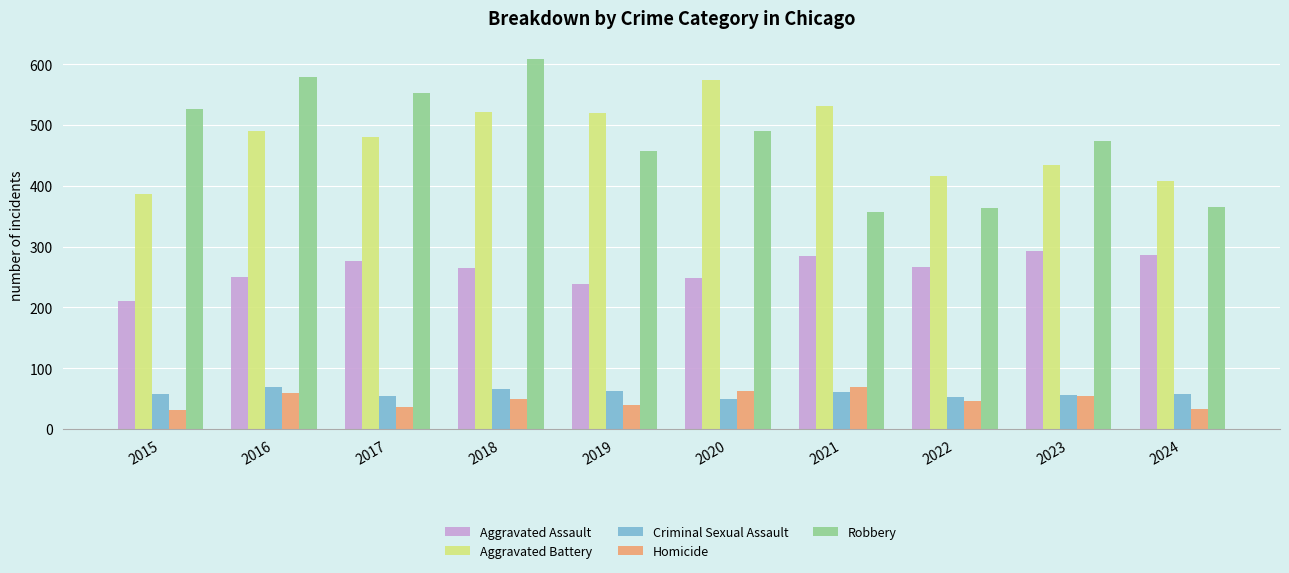

What is the value of the Homicide bar at the 5th from the left?

40